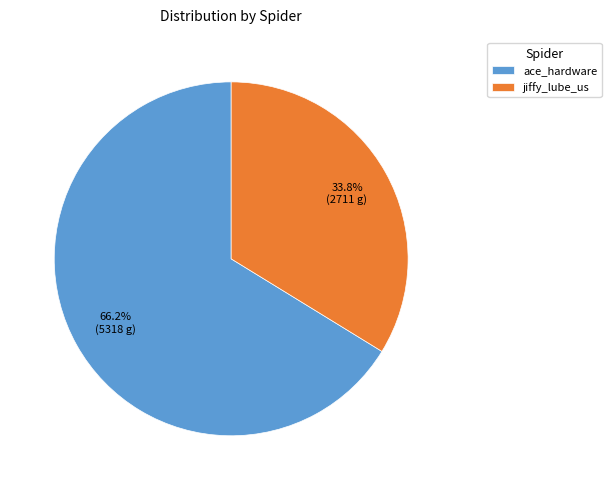

To the nearest percent, what percentage of the pie is jiffy_lube_us?

34%